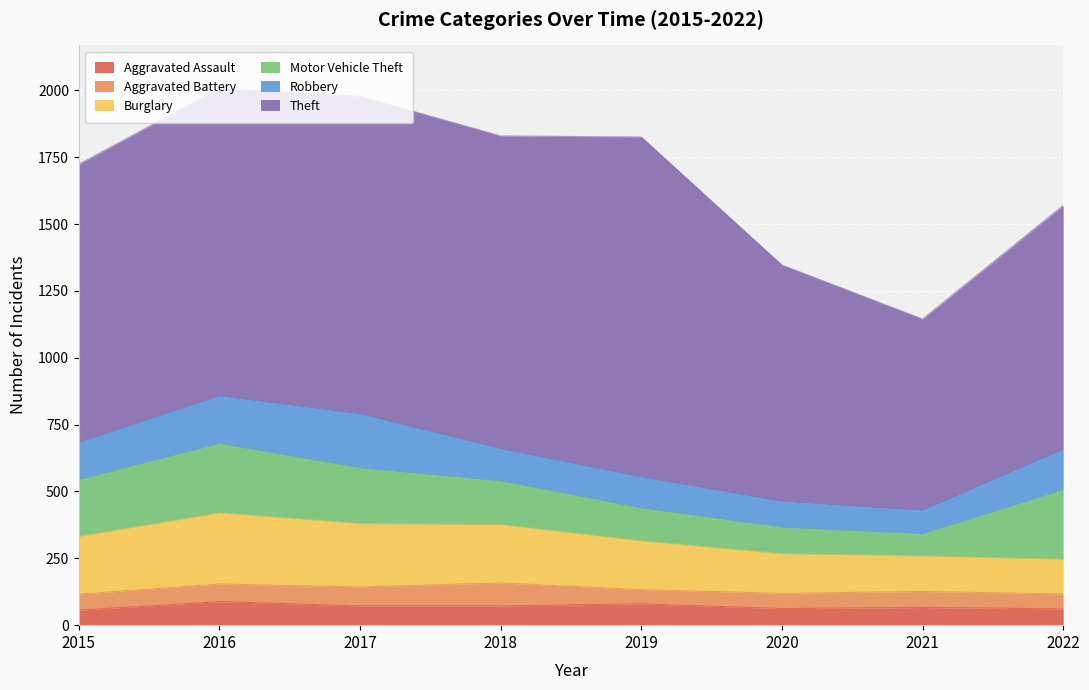

True or false: Burglary and Motor Vehicle Theft intersect in this chart.

True